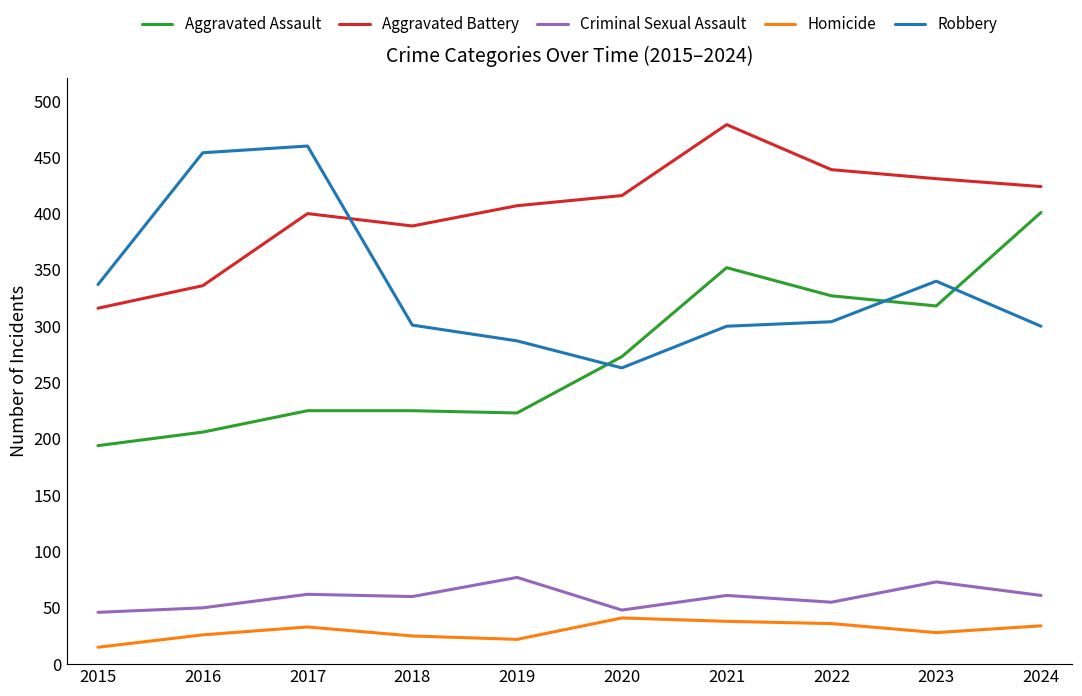

Is it true that Aggravated Battery equals 688 at 2023?

False